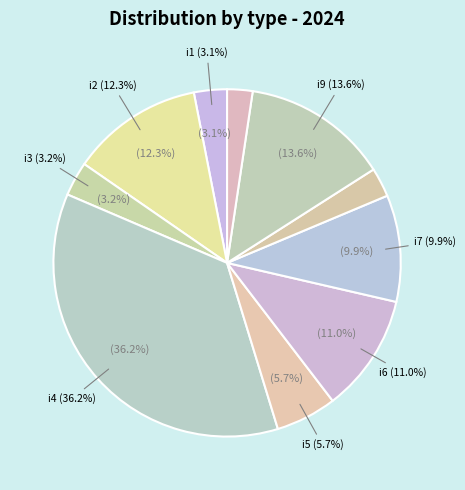

Which has a higher value, i1 or i5?

i5